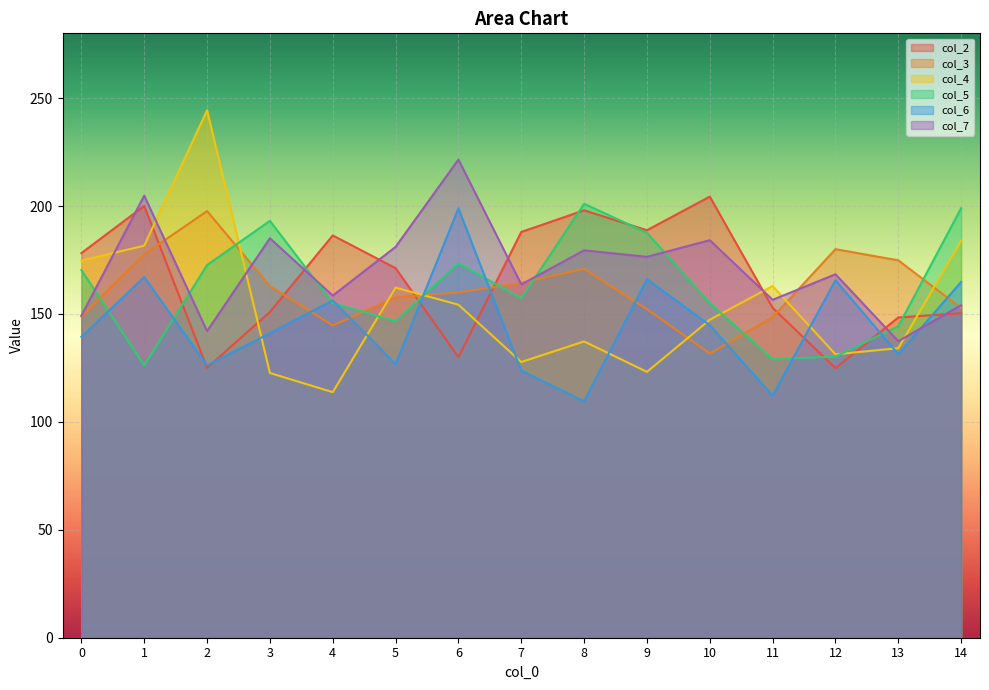

What is the spread (max minus min) of values at 2?

119.3